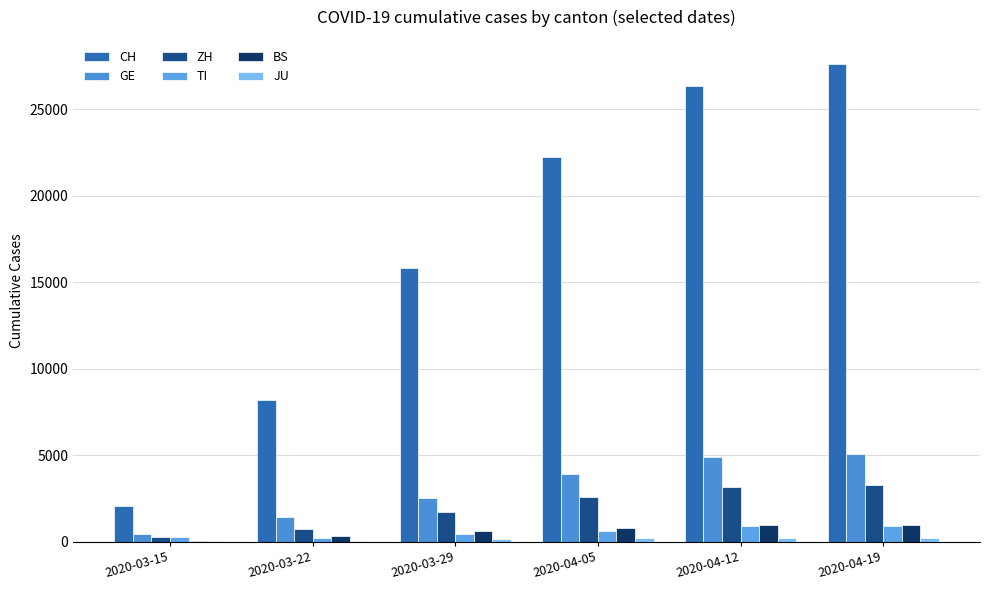

At which category does the chart reach its peak across all series?

2020-04-19